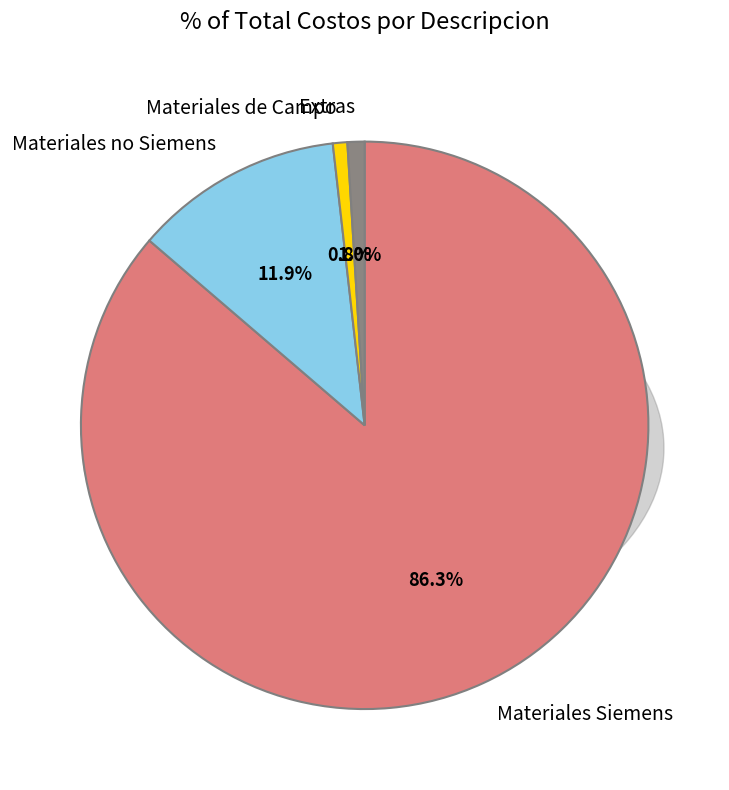

What is the ratio of the value at Extras to the value at Materiales de Campo?

1.2